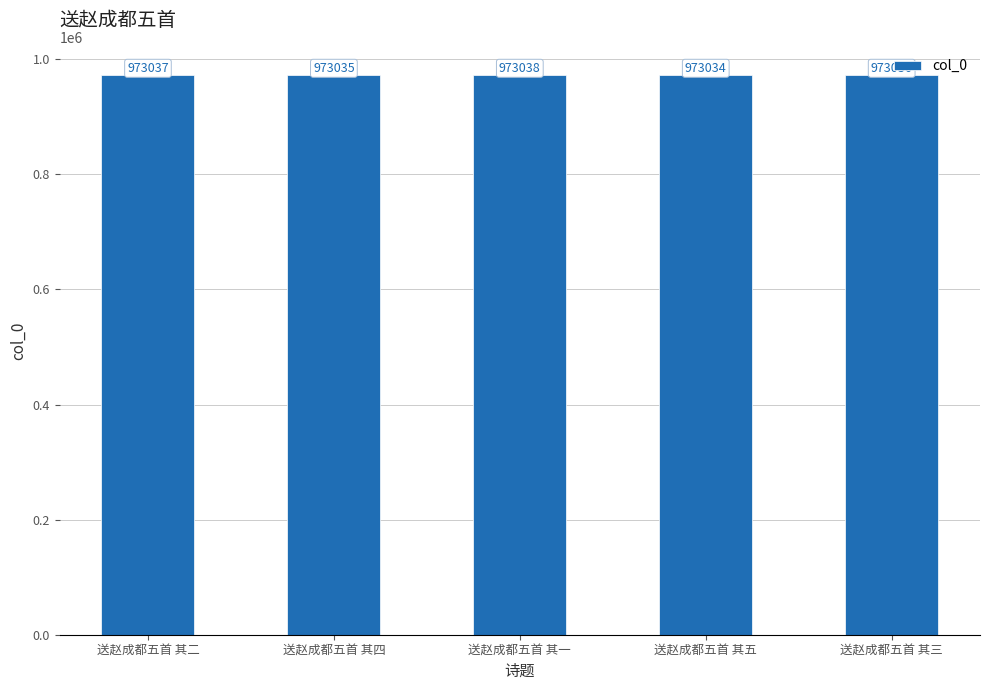

Which category has the highest value across all series?

送赵成都五首 其一